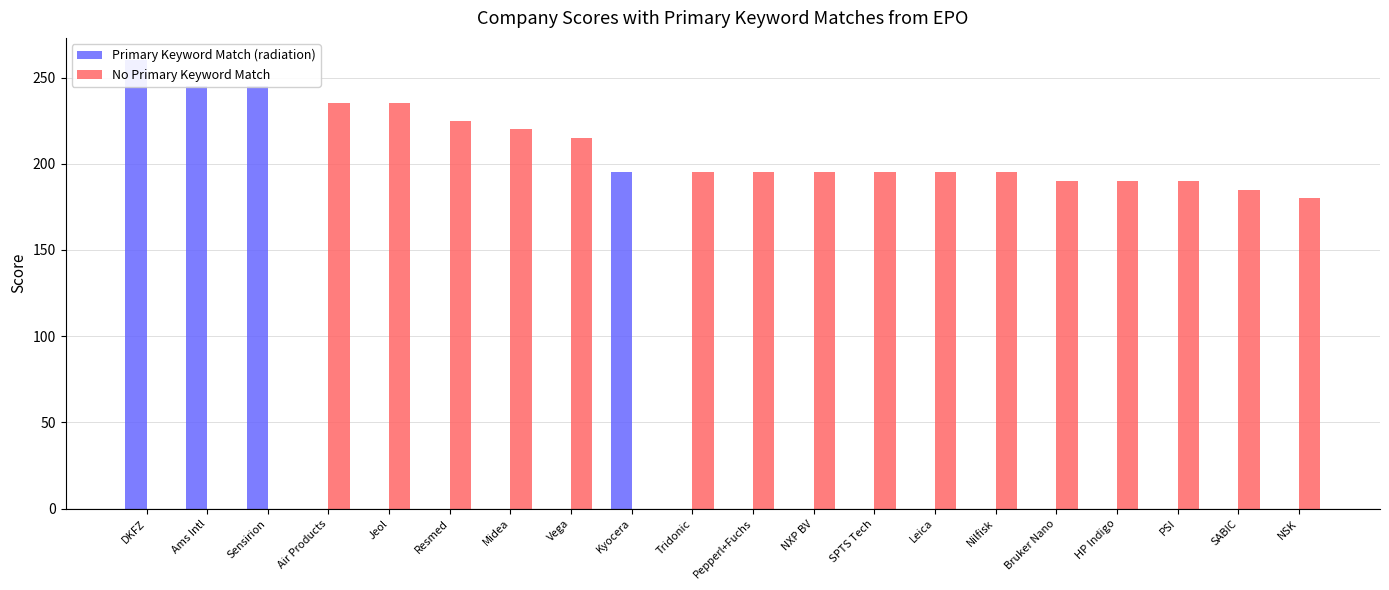

Is it true that Primary Keyword Match (radiation) equals 171 at Nilfisk?

False